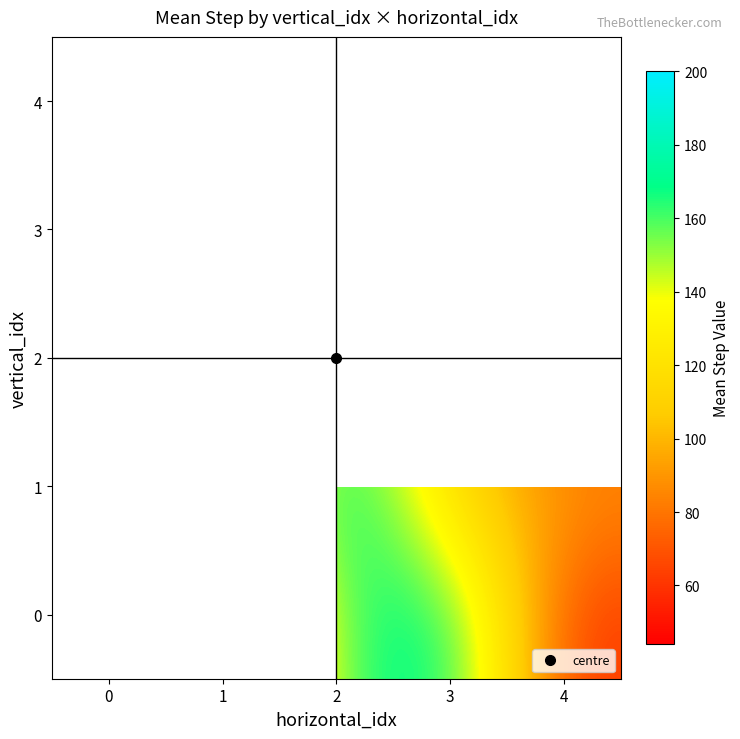

Rank the series by their maximum value, from lowest to highest.

0, 1, 2, 3, 4